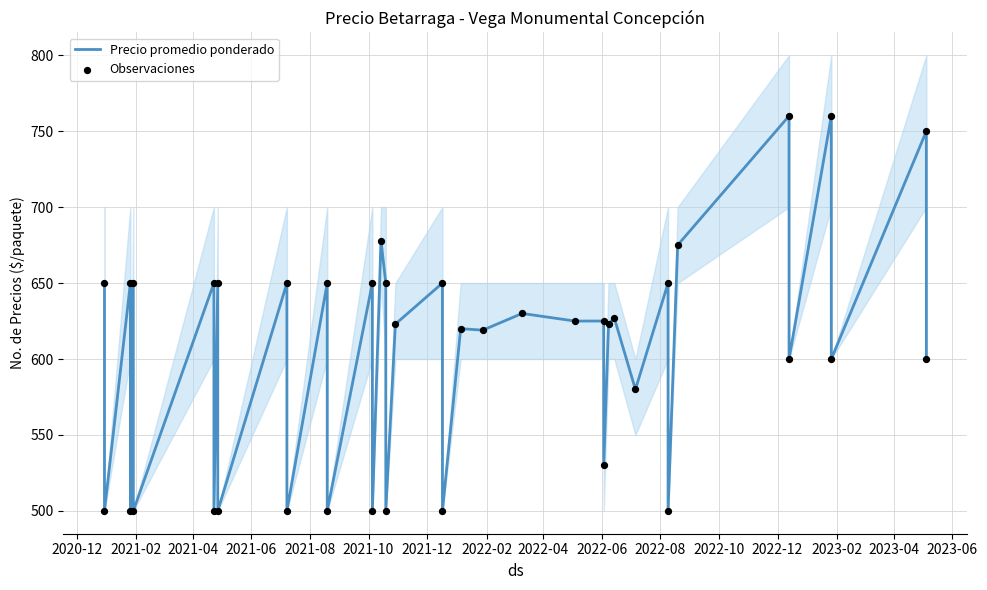

Which series has the largest total across all categories?

Precio promedio ponderado